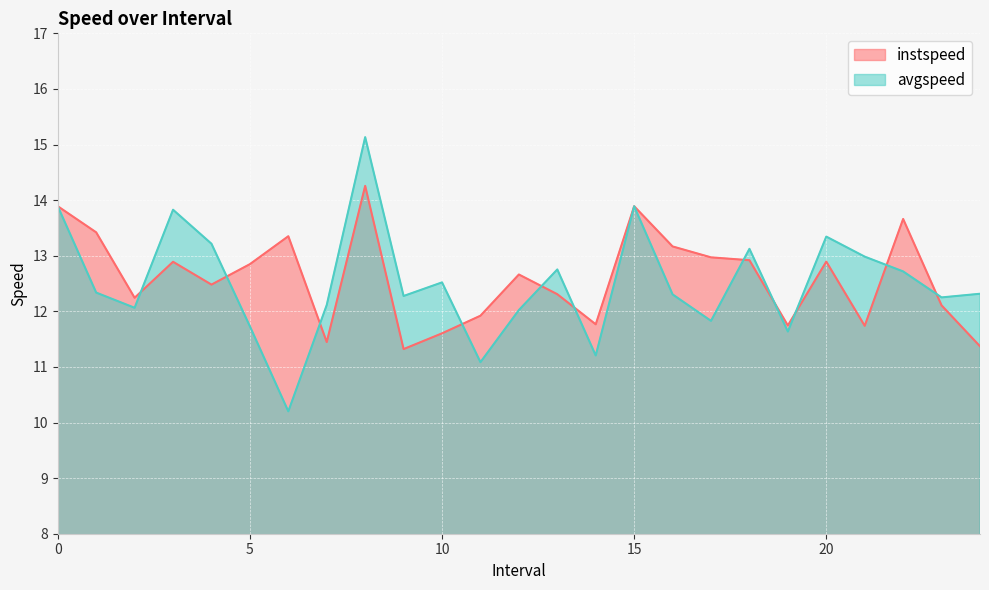

List the series in order of their peak value, highest first.

avgspeed, instspeed